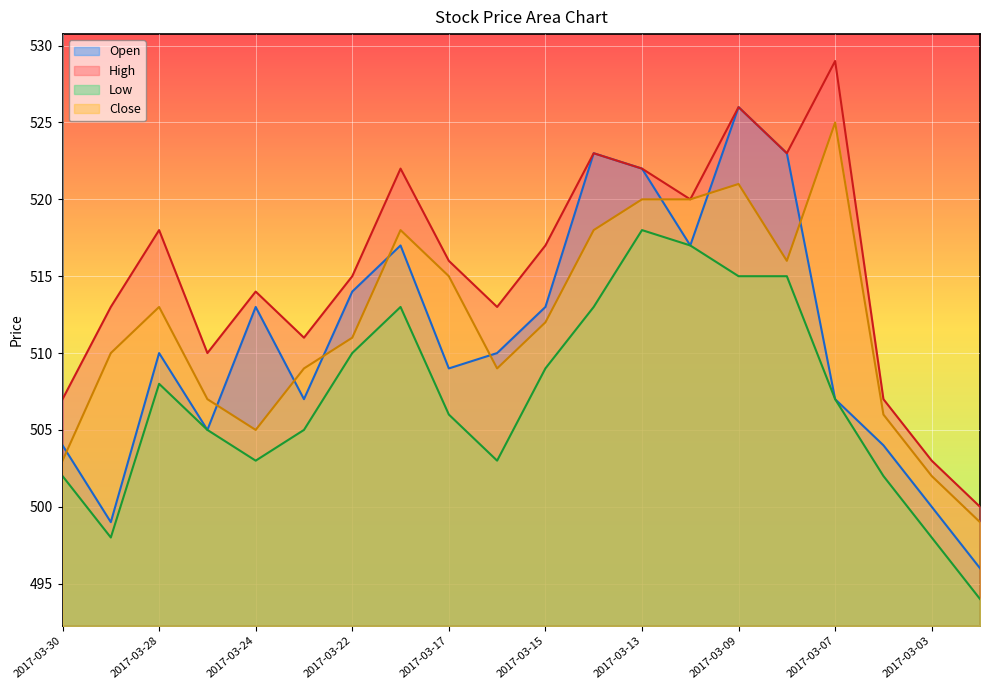

What are all the series names shown in the legend?

Open, High, Low, Close